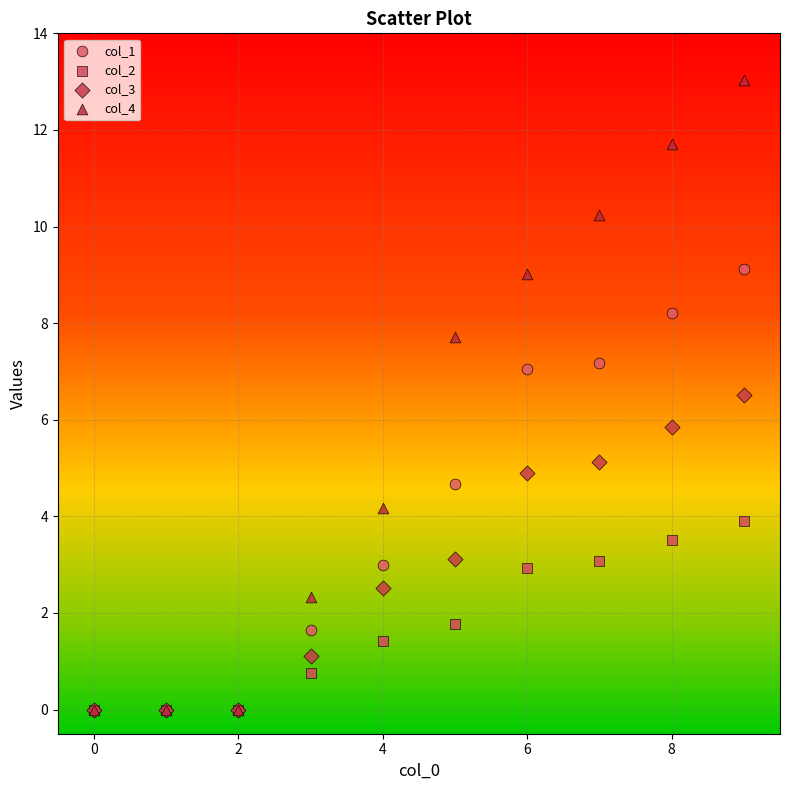

What are all the series names shown in the legend?

col_1, col_2, col_3, col_4